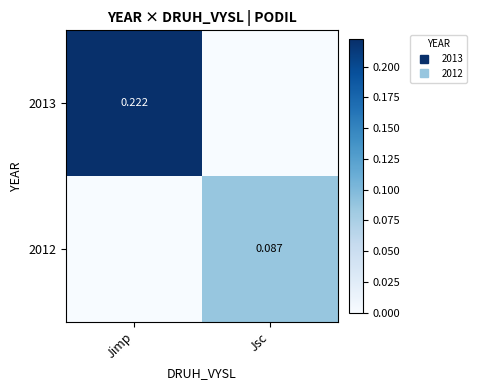

Between Jsc and Jimp, which is larger?

Jimp